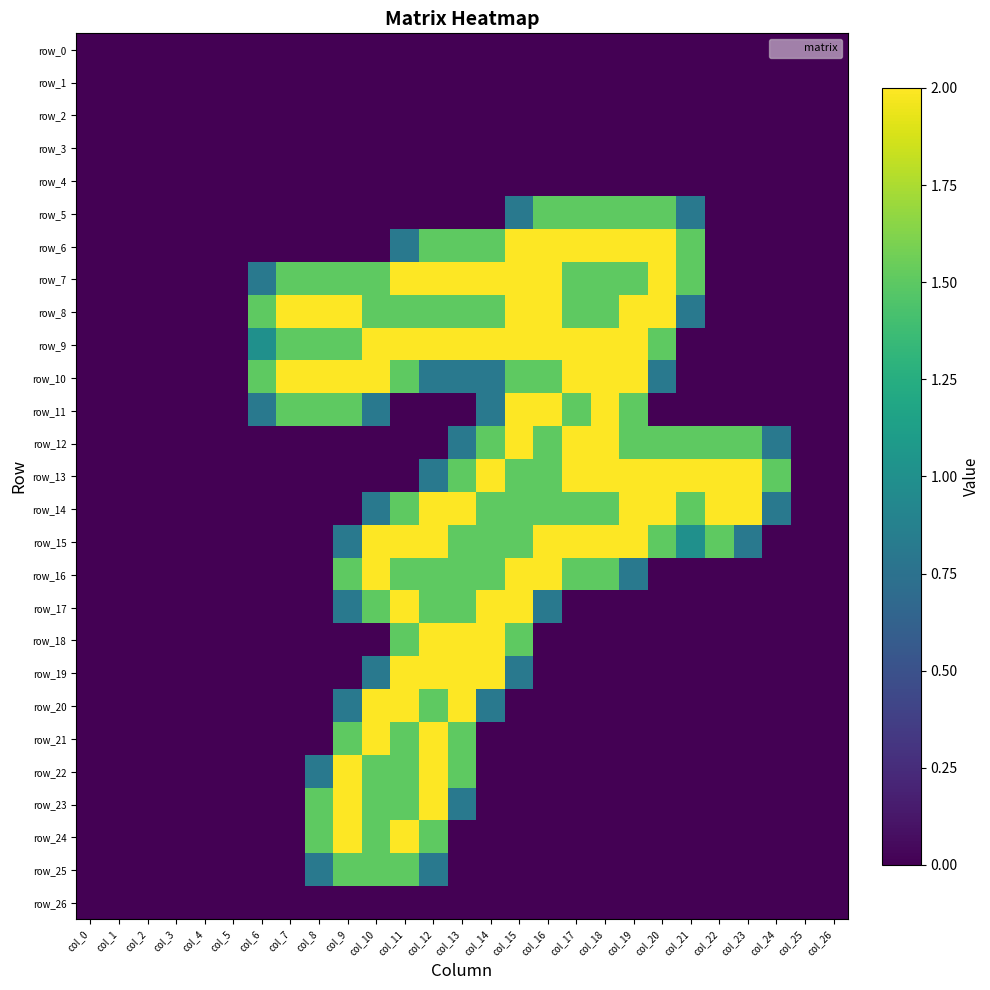

Reading left to right, list all the values displayed in this chart.

row_0: col_0=0.0	col_1=0.0	col_2=0.0	col_3=0.0	col_4=0.0	col_5=0.0	col_6=0.0	col_7=0.0	col_8=0.0	col_9=0.0	col_10=0.0	col_11=0.0	col_12=0.0	col_13=0.0	col_14=0.0	col_15=0.0	col_16=0.0	col_17=0.0	col_18=0.0	col_19=0.0	col_20=0.0	col_21=0.0	col_22=0.0	col_23=0.0	col_24=0.0	col_25=0.0	col_26=0.0
row_1: col_0=0.0	col_1=0.0	col_2=0.0	col_3=0.0	col_4=0.0	col_5=0.0	col_6=0.0	col_7=0.0	col_8=0.0	col_9=0.0	col_10=0.0	col_11=0.0	col_12=0.0	col_13=0.0	col_14=0.0	col_15=0.0	col_16=0.0	col_17=0.0	col_18=0.0	col_19=0.0	col_20=0.0	col_21=0.0	col_22=0.0	col_23=0.0	col_24=0.0	col_25=0.0	col_26=0.0
row_2: col_0=0.0	col_1=0.0	col_2=0.0	col_3=0.0	col_4=0.0	col_5=0.0	col_6=0.0	col_7=0.0	col_8=0.0	col_9=0.0	col_10=0.0	col_11=0.0	col_12=0.0	col_13=0.0	col_14=0.0	col_15=0.0	col_16=0.0	col_17=0.0	col_18=0.0	col_19=0.0	col_20=0.0	col_21=0.0	col_22=0.0	col_23=0.0	col_24=0.0	col_25=0.0	col_26=0.0
row_3: col_0=0.0	col_1=0.0	col_2=0.0	col_3=0.0	col_4=0.0	col_5=0.0	col_6=0.0	col_7=0.0	col_8=0.0	col_9=0.0	col_10=0.0	col_11=0.0	col_12=0.0	col_13=0.0	col_14=0.0	col_15=0.0	col_16=0.0	col_17=0.0	col_18=0.0	col_19=0.0	col_20=0.0	col_21=0.0	col_22=0.0	col_23=0.0	col_24=0.0	col_25=0.0	col_26=0.0
row_4: col_0=0.0	col_1=0.0	col_2=0.0	col_3=0.0	col_4=0.0	col_5=0.0	col_6=0.0	col_7=0.0	col_8=0.0	col_9=0.0	col_10=0.0	col_11=0.0	col_12=0.0	col_13=0.0	col_14=0.0	col_15=0.0	col_16=0.0	col_17=0.0	col_18=0.0	col_19=0.0	col_20=0.0	col_21=0.0	col_22=0.0	col_23=0.0	col_24=0.0	col_25=0.0	col_26=0.0
row_5: col_0=0.0	col_1=0.0	col_2=0.0	col_3=0.0	col_4=0.0	col_5=0.0	col_6=0.0	col_7=0.0	col_8=0.0	col_9=0.0	col_10=0.0	col_11=0.0	col_12=0.0	col_13=0.0	col_14=0.0	col_15=0.8	col_16=1.5	col_17=1.5	col_18=1.5	col_19=1.5	col_20=1.5	col_21=0.8	col_22=0.0	col_23=0.0	col_24=0.0	col_25=0.0	col_26=0.0
row_6: col_0=0.0	col_1=0.0	col_2=0.0	col_3=0.0	col_4=0.0	col_5=0.0	col_6=0.0	col_7=0.0	col_8=0.0	col_9=0.0	col_10=0.0	col_11=0.8	col_12=1.5	col_13=1.5	col_14=1.5	col_15=2.0	col_16=2.0	col_17=2.0	col_18=2.0	col_19=2.0	col_20=2.0	col_21=1.5	col_22=0.0	col_23=0.0	col_24=0.0	col_25=0.0	col_26=0.0
row_7: col_0=0.0	col_1=0.0	col_2=0.0	col_3=0.0	col_4=0.0	col_5=0.0	col_6=0.8	col_7=1.5	col_8=1.5	col_9=1.5	col_10=1.5	col_11=2.0	col_12=2.0	col_13=2.0	col_14=2.0	col_15=2.0	col_16=2.0	col_17=1.5	col_18=1.5	col_19=1.5	col_20=2.0	col_21=1.5	col_22=0.0	col_23=0.0	col_24=0.0	col_25=0.0	col_26=0.0
row_8: col_0=0.0	col_1=0.0	col_2=0.0	col_3=0.0	col_4=0.0	col_5=0.0	col_6=1.5	col_7=2.0	col_8=2.0	col_9=2.0	col_10=1.5	col_11=1.5	col_12=1.5	col_13=1.5	col_14=1.5	col_15=2.0	col_16=2.0	col_17=1.5	col_18=1.5	col_19=2.0	col_20=2.0	col_21=0.8	col_22=0.0	col_23=0.0	col_24=0.0	col_25=0.0	col_26=0.0
row_9: col_0=0.0	col_1=0.0	col_2=0.0	col_3=0.0	col_4=0.0	col_5=0.0	col_6=1.0	col_7=1.5	col_8=1.5	col_9=1.5	col_10=2.0	col_11=2.0	col_12=2.0	col_13=2.0	col_14=2.0	col_15=2.0	col_16=2.0	col_17=2.0	col_18=2.0	col_19=2.0	col_20=1.5	col_21=0.0	col_22=0.0	col_23=0.0	col_24=0.0	col_25=0.0	col_26=0.0
row_10: col_0=0.0	col_1=0.0	col_2=0.0	col_3=0.0	col_4=0.0	col_5=0.0	col_6=1.5	col_7=2.0	col_8=2.0	col_9=2.0	col_10=2.0	col_11=1.5	col_12=0.8	col_13=0.8	col_14=0.8	col_15=1.5	col_16=1.5	col_17=2.0	col_18=2.0	col_19=2.0	col_20=0.8	col_21=0.0	col_22=0.0	col_23=0.0	col_24=0.0	col_25=0.0	col_26=0.0
row_11: col_0=0.0	col_1=0.0	col_2=0.0	col_3=0.0	col_4=0.0	col_5=0.0	col_6=0.8	col_7=1.5	col_8=1.5	col_9=1.5	col_10=0.8	col_11=0.0	col_12=0.0	col_13=0.0	col_14=0.8	col_15=2.0	col_16=2.0	col_17=1.5	col_18=2.0	col_19=1.5	col_20=0.0	col_21=0.0	col_22=0.0	col_23=0.0	col_24=0.0	col_25=0.0	col_26=0.0
row_12: col_0=0.0	col_1=0.0	col_2=0.0	col_3=0.0	col_4=0.0	col_5=0.0	col_6=0.0	col_7=0.0	col_8=0.0	col_9=0.0	col_10=0.0	col_11=0.0	col_12=0.0	col_13=0.8	col_14=1.5	col_15=2.0	col_16=1.5	col_17=2.0	col_18=2.0	col_19=1.5	col_20=1.5	col_21=1.5	col_22=1.5	col_23=1.5	col_24=0.8	col_25=0.0	col_26=0.0
row_13: col_0=0.0	col_1=0.0	col_2=0.0	col_3=0.0	col_4=0.0	col_5=0.0	col_6=0.0	col_7=0.0	col_8=0.0	col_9=0.0	col_10=0.0	col_11=0.0	col_12=0.8	col_13=1.5	col_14=2.0	col_15=1.5	col_16=1.5	col_17=2.0	col_18=2.0	col_19=2.0	col_20=2.0	col_21=2.0	col_22=2.0	col_23=2.0	col_24=1.5	col_25=0.0	col_26=0.0
row_14: col_0=0.0	col_1=0.0	col_2=0.0	col_3=0.0	col_4=0.0	col_5=0.0	col_6=0.0	col_7=0.0	col_8=0.0	col_9=0.0	col_10=0.8	col_11=1.5	col_12=2.0	col_13=2.0	col_14=1.5	col_15=1.5	col_16=1.5	col_17=1.5	col_18=1.5	col_19=2.0	col_20=2.0	col_21=1.5	col_22=2.0	col_23=2.0	col_24=0.8	col_25=0.0	col_26=0.0
row_15: col_0=0.0	col_1=0.0	col_2=0.0	col_3=0.0	col_4=0.0	col_5=0.0	col_6=0.0	col_7=0.0	col_8=0.0	col_9=0.8	col_10=2.0	col_11=2.0	col_12=2.0	col_13=1.5	col_14=1.5	col_15=1.5	col_16=2.0	col_17=2.0	col_18=2.0	col_19=2.0	col_20=1.5	col_21=1.0	col_22=1.5	col_23=0.8	col_24=0.0	col_25=0.0	col_26=0.0
row_16: col_0=0.0	col_1=0.0	col_2=0.0	col_3=0.0	col_4=0.0	col_5=0.0	col_6=0.0	col_7=0.0	col_8=0.0	col_9=1.5	col_10=2.0	col_11=1.5	col_12=1.5	col_13=1.5	col_14=1.5	col_15=2.0	col_16=2.0	col_17=1.5	col_18=1.5	col_19=0.8	col_20=0.0	col_21=0.0	col_22=0.0	col_23=0.0	col_24=0.0	col_25=0.0	col_26=0.0
row_17: col_0=0.0	col_1=0.0	col_2=0.0	col_3=0.0	col_4=0.0	col_5=0.0	col_6=0.0	col_7=0.0	col_8=0.0	col_9=0.8	col_10=1.5	col_11=2.0	col_12=1.5	col_13=1.5	col_14=2.0	col_15=2.0	col_16=0.8	col_17=0.0	col_18=0.0	col_19=0.0	col_20=0.0	col_21=0.0	col_22=0.0	col_23=0.0	col_24=0.0	col_25=0.0	col_26=0.0
row_18: col_0=0.0	col_1=0.0	col_2=0.0	col_3=0.0	col_4=0.0	col_5=0.0	col_6=0.0	col_7=0.0	col_8=0.0	col_9=0.0	col_10=0.0	col_11=1.5	col_12=2.0	col_13=2.0	col_14=2.0	col_15=1.5	col_16=0.0	col_17=0.0	col_18=0.0	col_19=0.0	col_20=0.0	col_21=0.0	col_22=0.0	col_23=0.0	col_24=0.0	col_25=0.0	col_26=0.0
row_19: col_0=0.0	col_1=0.0	col_2=0.0	col_3=0.0	col_4=0.0	col_5=0.0	col_6=0.0	col_7=0.0	col_8=0.0	col_9=0.0	col_10=0.8	col_11=2.0	col_12=2.0	col_13=2.0	col_14=2.0	col_15=0.8	col_16=0.0	col_17=0.0	col_18=0.0	col_19=0.0	col_20=0.0	col_21=0.0	col_22=0.0	col_23=0.0	col_24=0.0	col_25=0.0	col_26=0.0
row_20: col_0=0.0	col_1=0.0	col_2=0.0	col_3=0.0	col_4=0.0	col_5=0.0	col_6=0.0	col_7=0.0	col_8=0.0	col_9=0.8	col_10=2.0	col_11=2.0	col_12=1.5	col_13=2.0	col_14=0.8	col_15=0.0	col_16=0.0	col_17=0.0	col_18=0.0	col_19=0.0	col_20=0.0	col_21=0.0	col_22=0.0	col_23=0.0	col_24=0.0	col_25=0.0	col_26=0.0
row_21: col_0=0.0	col_1=0.0	col_2=0.0	col_3=0.0	col_4=0.0	col_5=0.0	col_6=0.0	col_7=0.0	col_8=0.0	col_9=1.5	col_10=2.0	col_11=1.5	col_12=2.0	col_13=1.5	col_14=0.0	col_15=0.0	col_16=0.0	col_17=0.0	col_18=0.0	col_19=0.0	col_20=0.0	col_21=0.0	col_22=0.0	col_23=0.0	col_24=0.0	col_25=0.0	col_26=0.0
row_22: col_0=0.0	col_1=0.0	col_2=0.0	col_3=0.0	col_4=0.0	col_5=0.0	col_6=0.0	col_7=0.0	col_8=0.8	col_9=2.0	col_10=1.5	col_11=1.5	col_12=2.0	col_13=1.5	col_14=0.0	col_15=0.0	col_16=0.0	col_17=0.0	col_18=0.0	col_19=0.0	col_20=0.0	col_21=0.0	col_22=0.0	col_23=0.0	col_24=0.0	col_25=0.0	col_26=0.0
row_23: col_0=0.0	col_1=0.0	col_2=0.0	col_3=0.0	col_4=0.0	col_5=0.0	col_6=0.0	col_7=0.0	col_8=1.5	col_9=2.0	col_10=1.5	col_11=1.5	col_12=2.0	col_13=0.8	col_14=0.0	col_15=0.0	col_16=0.0	col_17=0.0	col_18=0.0	col_19=0.0	col_20=0.0	col_21=0.0	col_22=0.0	col_23=0.0	col_24=0.0	col_25=0.0	col_26=0.0
row_24: col_0=0.0	col_1=0.0	col_2=0.0	col_3=0.0	col_4=0.0	col_5=0.0	col_6=0.0	col_7=0.0	col_8=1.5	col_9=2.0	col_10=1.5	col_11=2.0	col_12=1.5	col_13=0.0	col_14=0.0	col_15=0.0	col_16=0.0	col_17=0.0	col_18=0.0	col_19=0.0	col_20=0.0	col_21=0.0	col_22=0.0	col_23=0.0	col_24=0.0	col_25=0.0	col_26=0.0
row_25: col_0=0.0	col_1=0.0	col_2=0.0	col_3=0.0	col_4=0.0	col_5=0.0	col_6=0.0	col_7=0.0	col_8=0.8	col_9=1.5	col_10=1.5	col_11=1.5	col_12=0.8	col_13=0.0	col_14=0.0	col_15=0.0	col_16=0.0	col_17=0.0	col_18=0.0	col_19=0.0	col_20=0.0	col_21=0.0	col_22=0.0	col_23=0.0	col_24=0.0	col_25=0.0	col_26=0.0
row_26: col_0=0.0	col_1=0.0	col_2=0.0	col_3=0.0	col_4=0.0	col_5=0.0	col_6=0.0	col_7=0.0	col_8=0.0	col_9=0.0	col_10=0.0	col_11=0.0	col_12=0.0	col_13=0.0	col_14=0.0	col_15=0.0	col_16=0.0	col_17=0.0	col_18=0.0	col_19=0.0	col_20=0.0	col_21=0.0	col_22=0.0	col_23=0.0	col_24=0.0	col_25=0.0	col_26=0.0